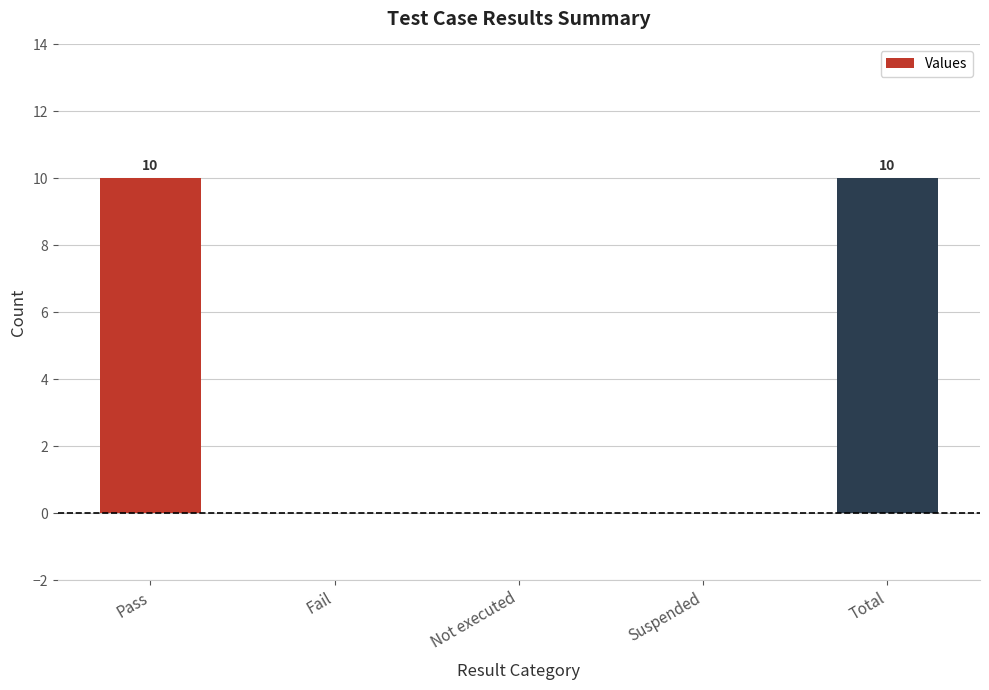

The value at Not executed is 0. True or false?

True